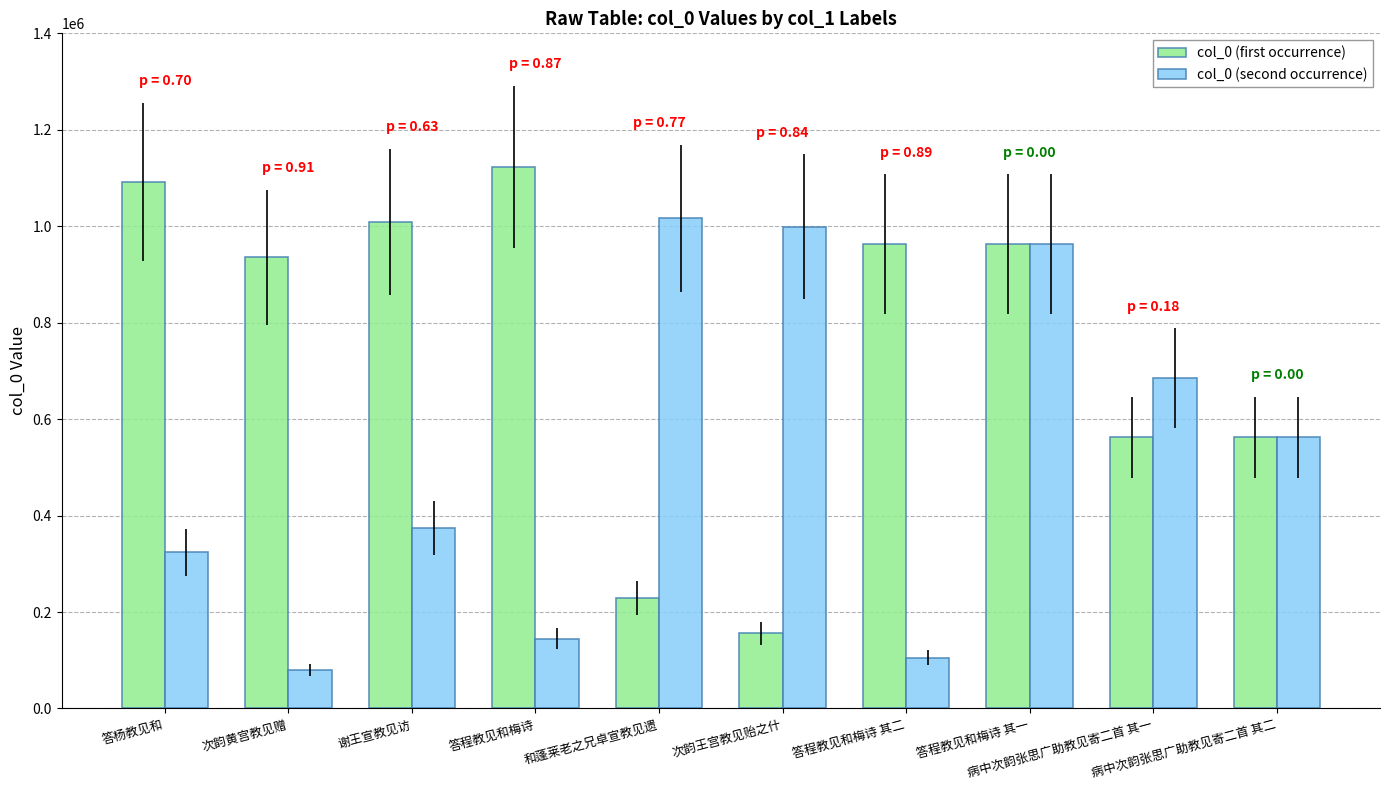

What is the value of the col_0 (second occurrence) bar at the 7th from the left?

105098